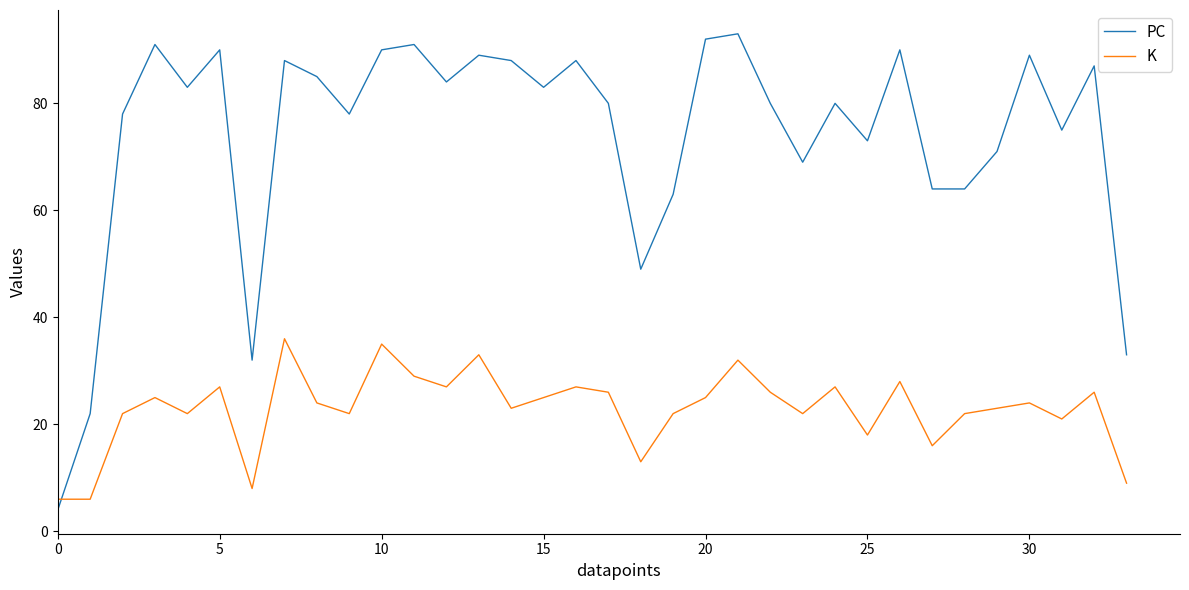

What is the difference between the maximum and minimum values in the PC series?

89